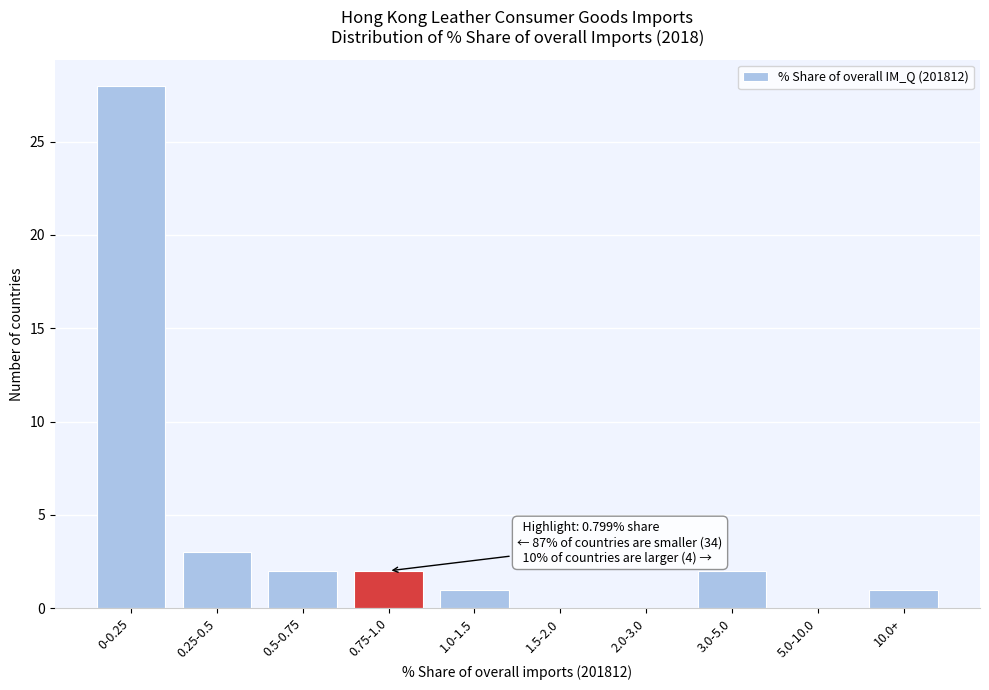

Reading right to left, what are all the values shown in this chart?

10.0+=1	5.0-10.0=0	3.0-5.0=2	2.0-3.0=0	1.5-2.0=0	1.0-1.5=1	0.75-1.0=2	0.5-0.75=2	0.25-0.5=3	0-0.25=28